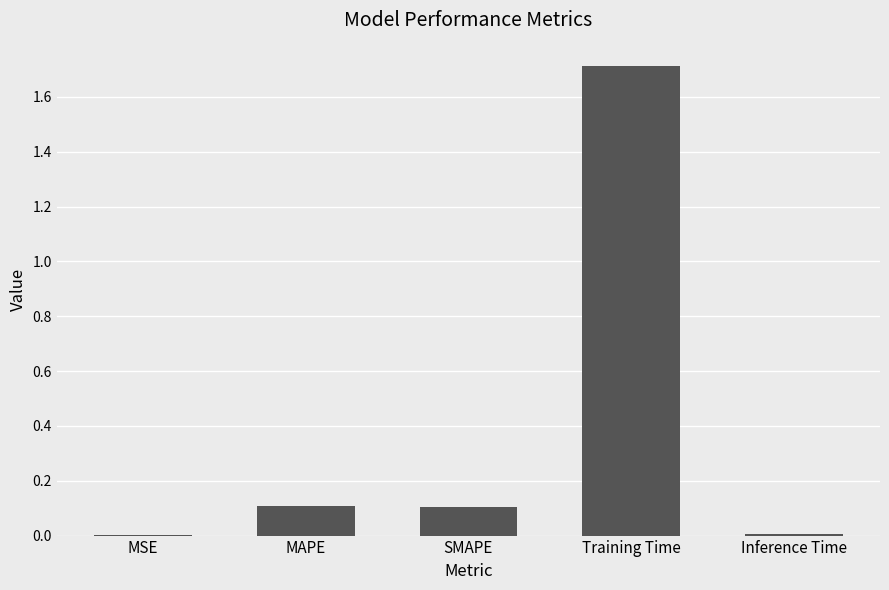

What is the difference between the values at MAPE and Inference Time?

0.1